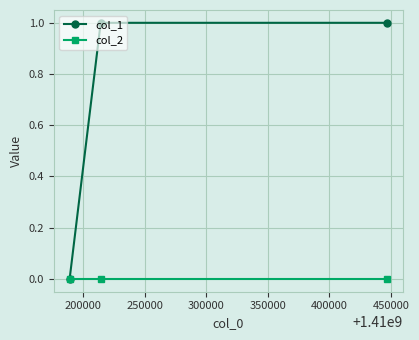

Which series has the widest spread of values?

col_1